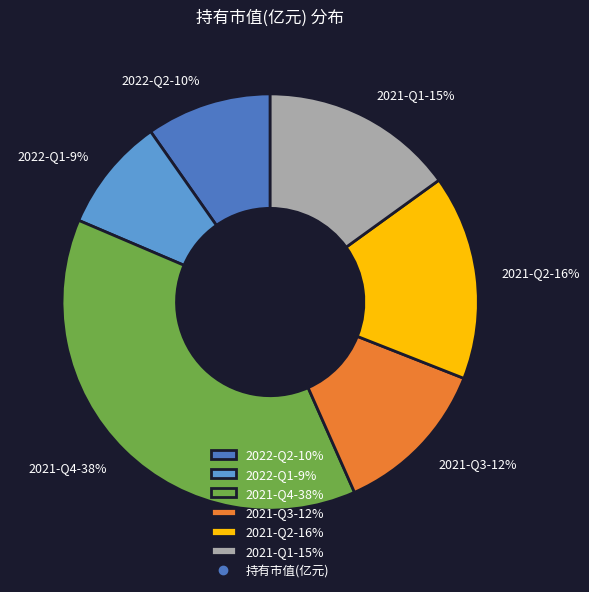

Between 2021-Q2 and 2021-Q3, which is larger?

2021-Q2